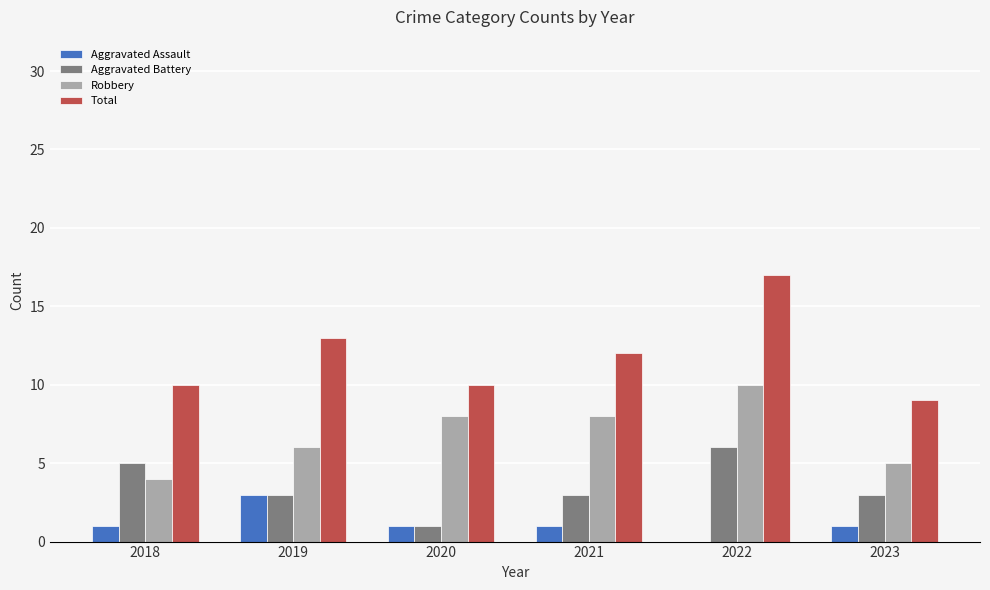

Reading right to left, extract all data points from this chart.

Aggravated Assault: 1	0	1	1	3	1
Aggravated Battery: 3	6	3	1	3	5
Robbery: 5	10	8	8	6	4
Total: 9	17	12	10	13	10